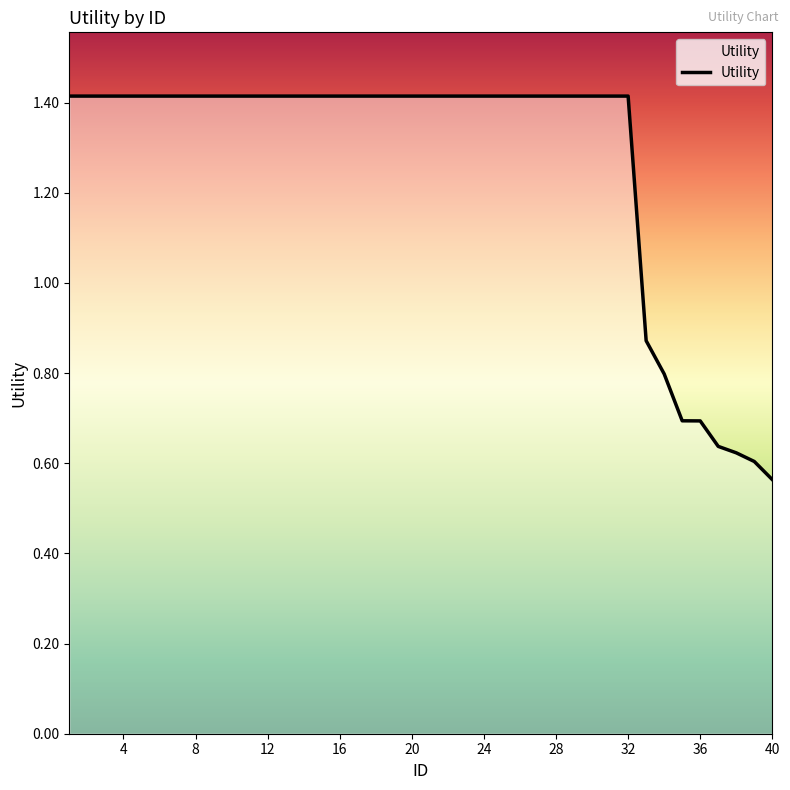

What is the maximum value shown in the chart?

1.4